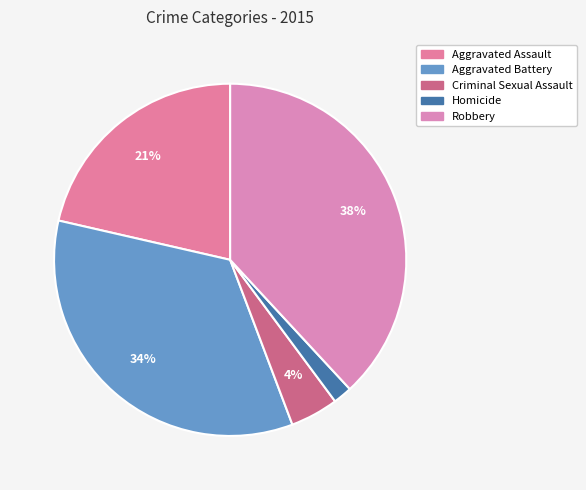

Between Robbery and Aggravated Assault, which is larger?

Robbery